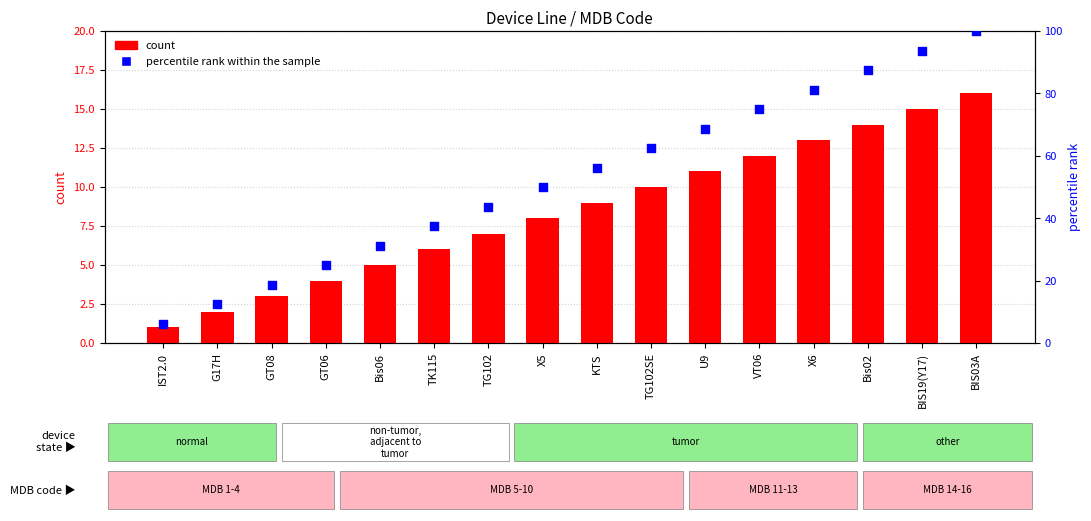

Is the value of count at KTS greater than the value of percentile rank within the sample at BIS03A?

No